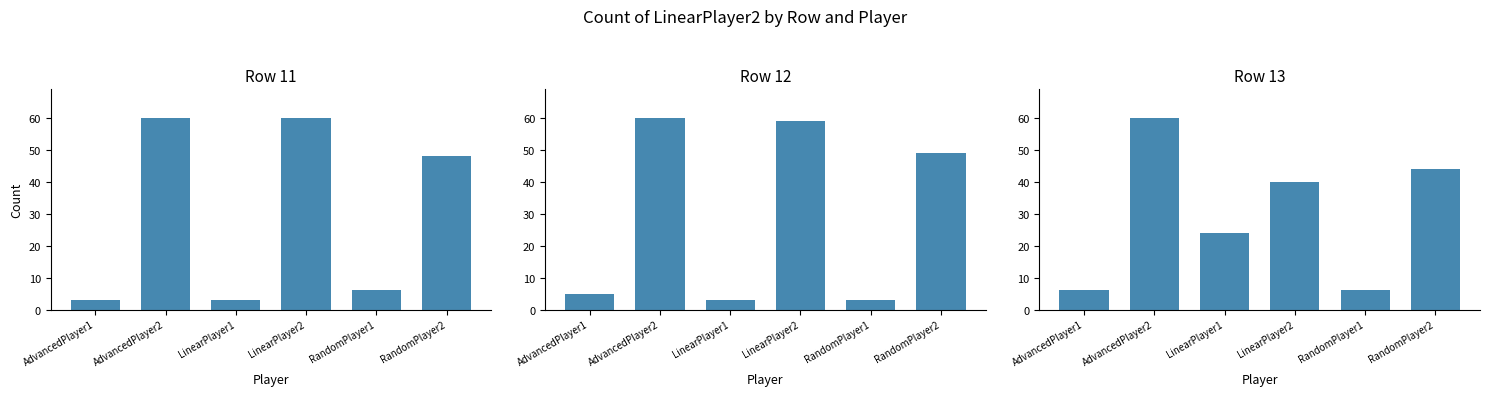

Count the number of data series in this chart.

3